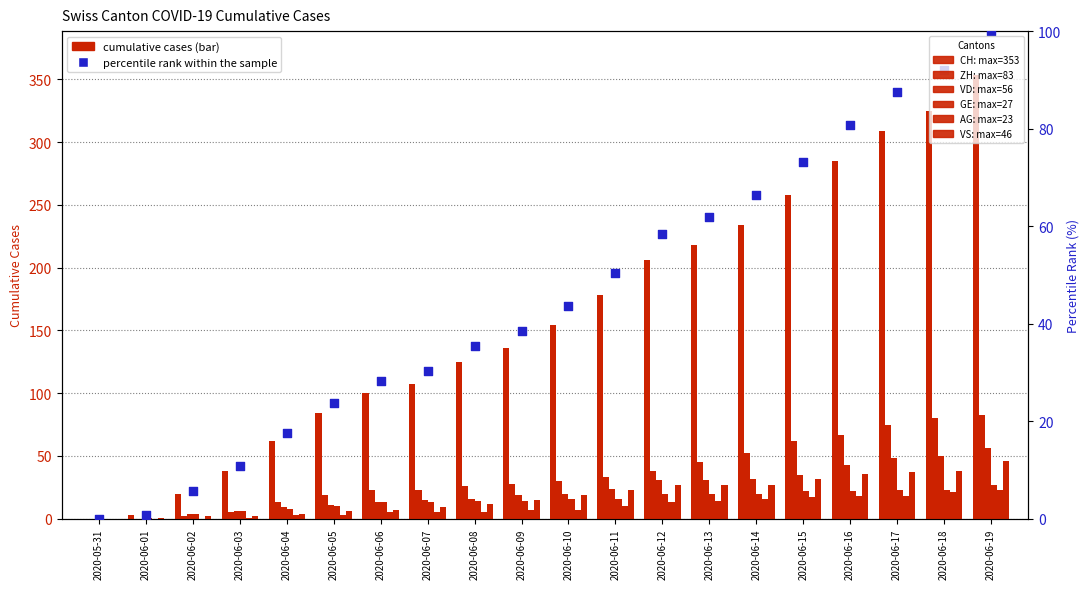

At which category is the sum across all series the highest?

2020-06-19